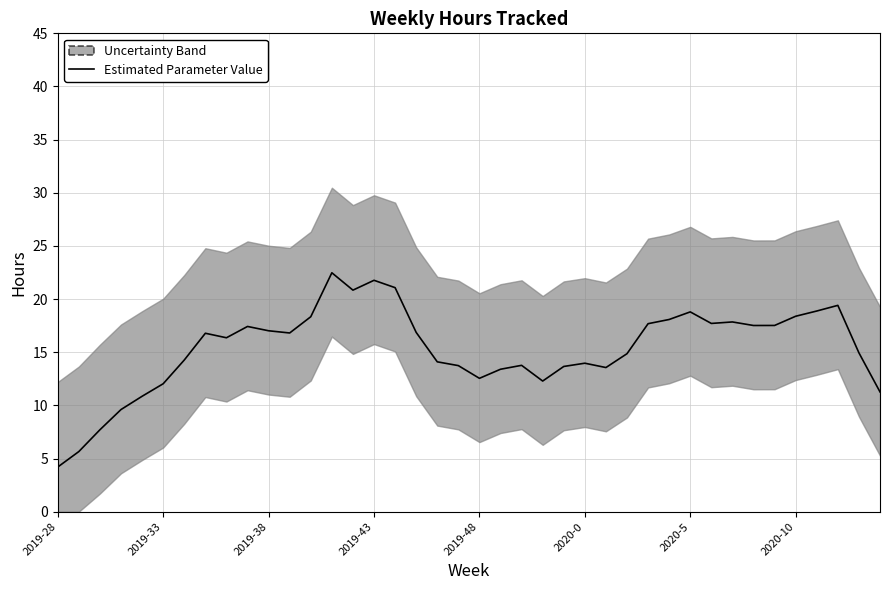

What position from the left is 2020-10?

36